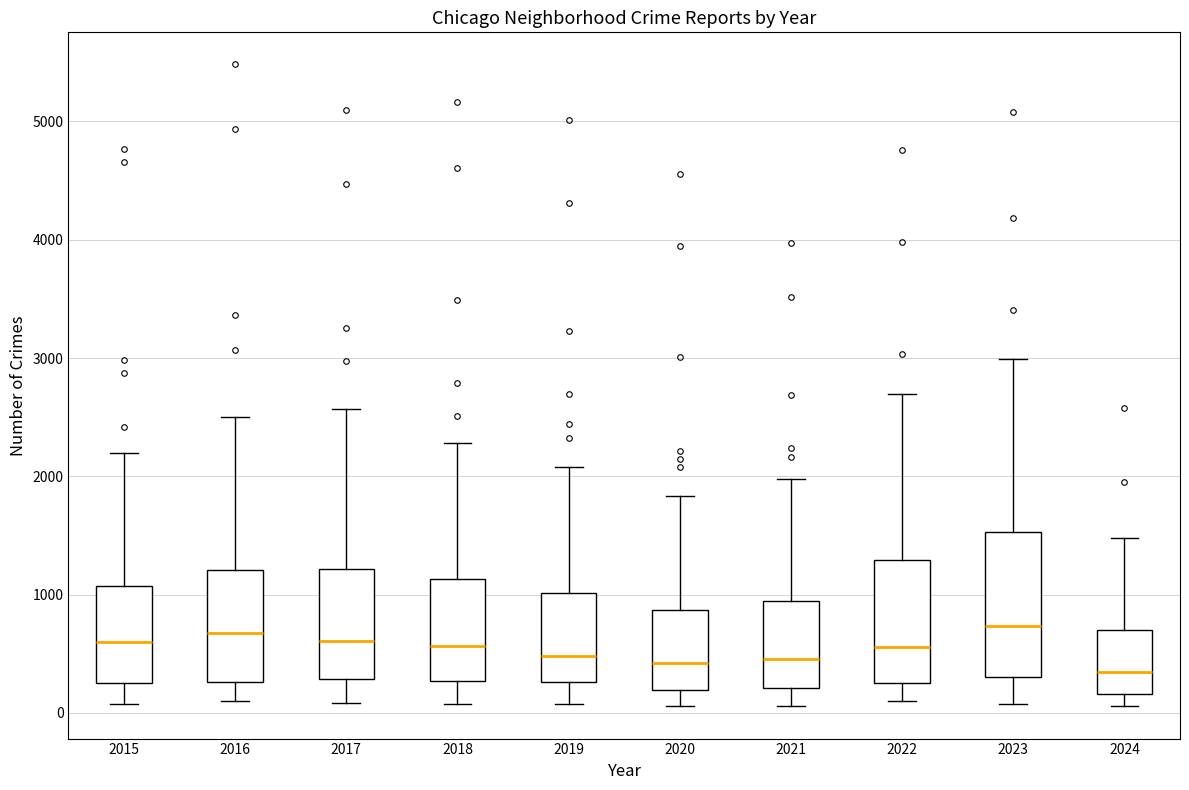

Where does the lower whisker of the box at x = 2021 end on the y-axis? The values are not printed on the chart, so give them approximately, as read against the axis.

100